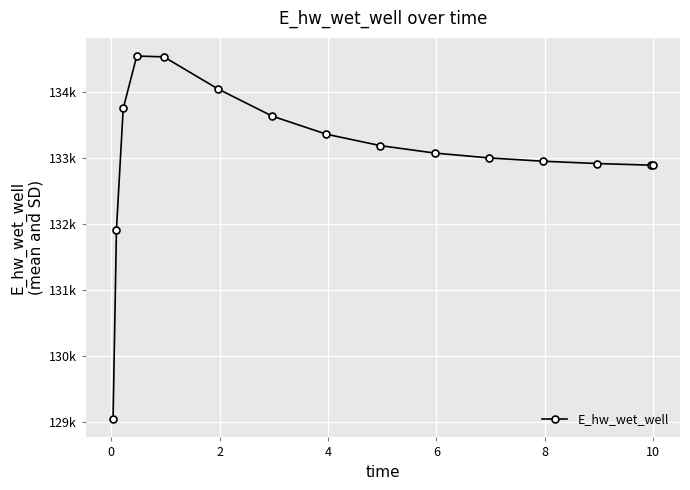

What is the average value?

133043.5